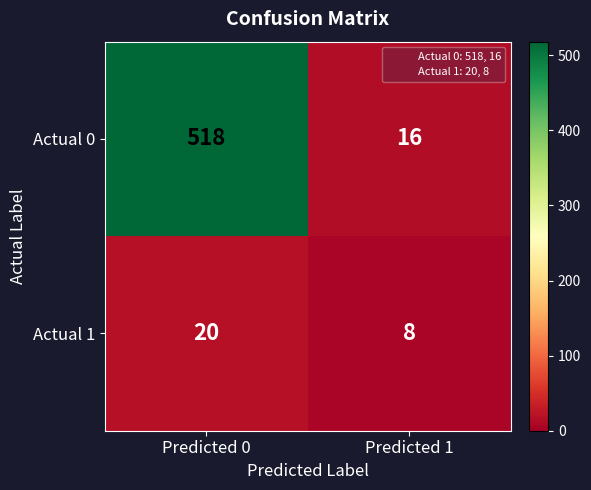

At which category is the sum across all series the highest?

Predicted 0